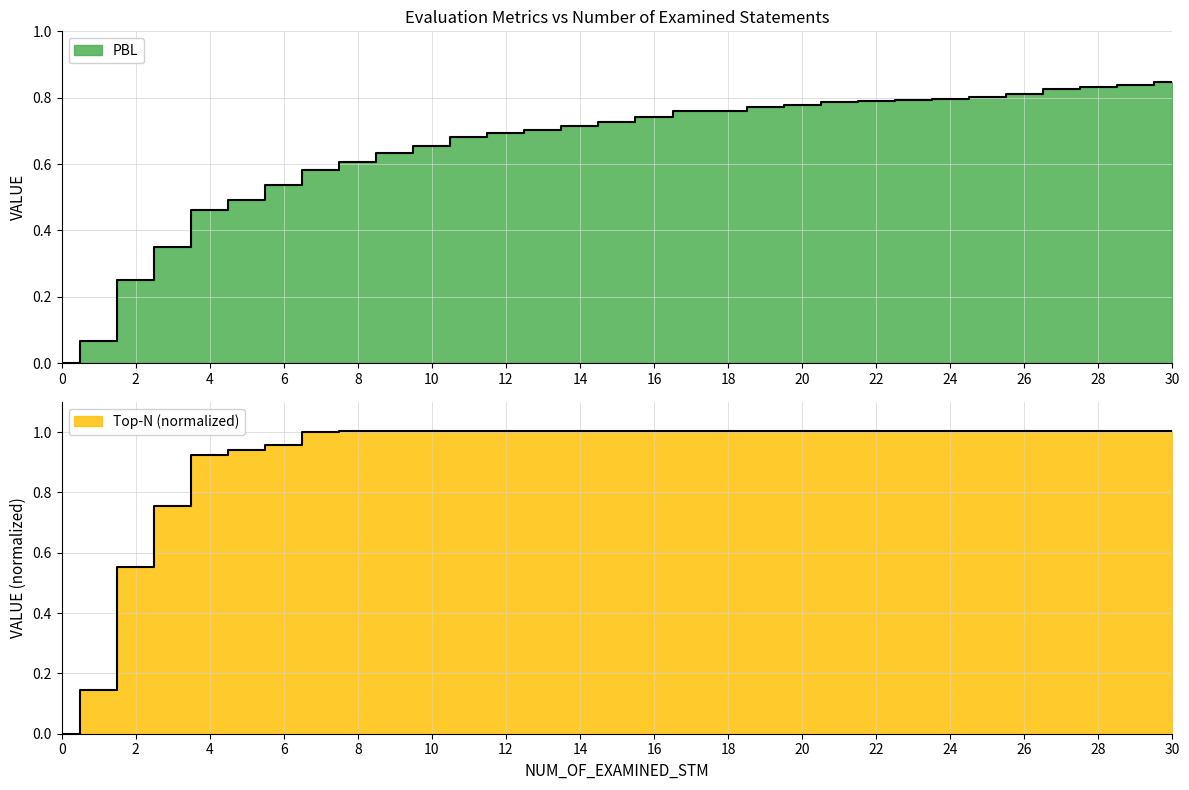

The value of Top-N (normalized) at 20 is 1.4. True or false?

False